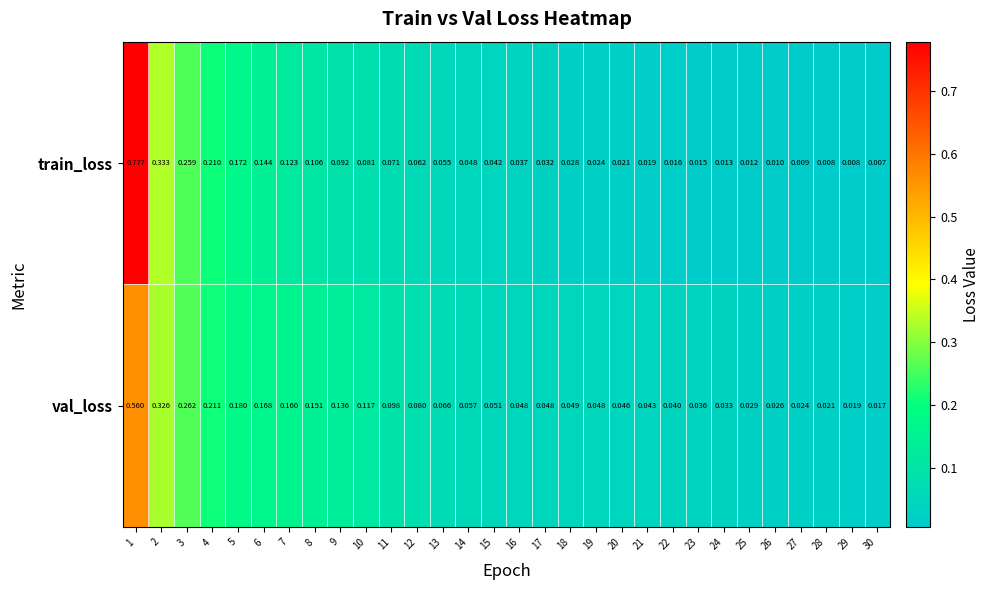

List the series in order of their overall mean, highest first.

val_loss, train_loss